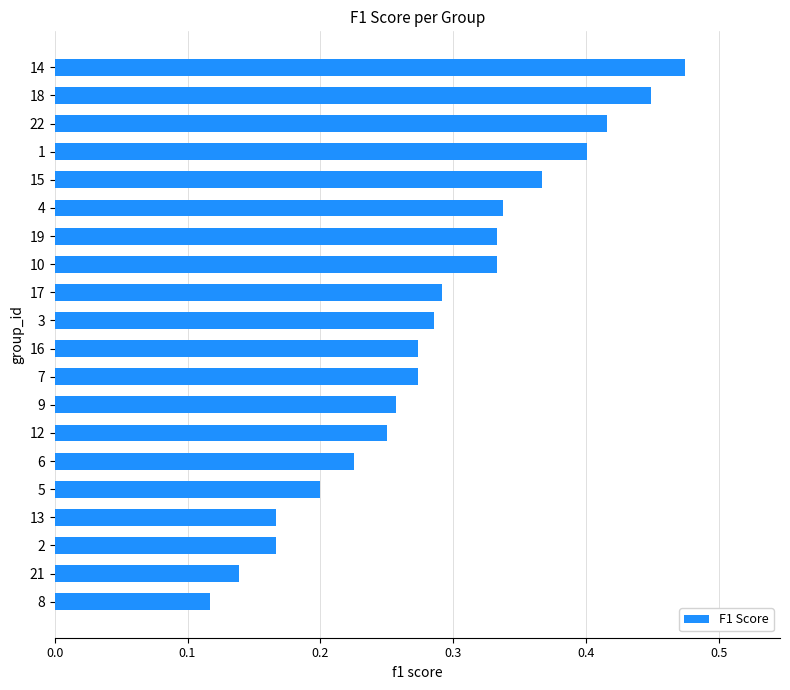

Which category has the highest value across all series?

14